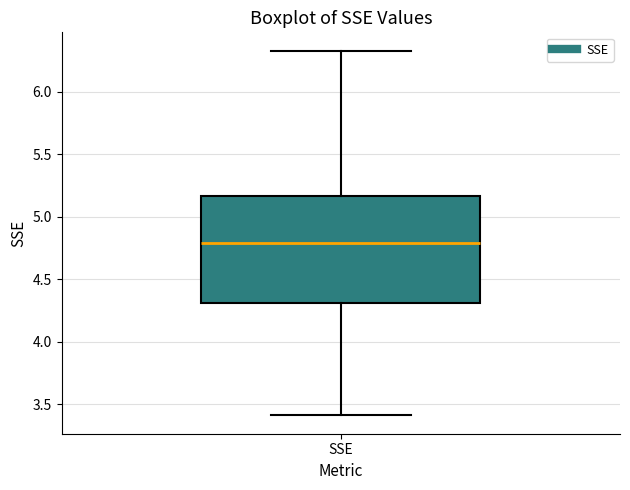

Read this box plot against the y-axis: the position of the median line, the range covered by the box, and the ends of both whiskers. The values are not printed on the chart, so give them approximately, as read against the axis.

median 4.80, box 4.30 to 5.15, whiskers 3.40 to 6.35